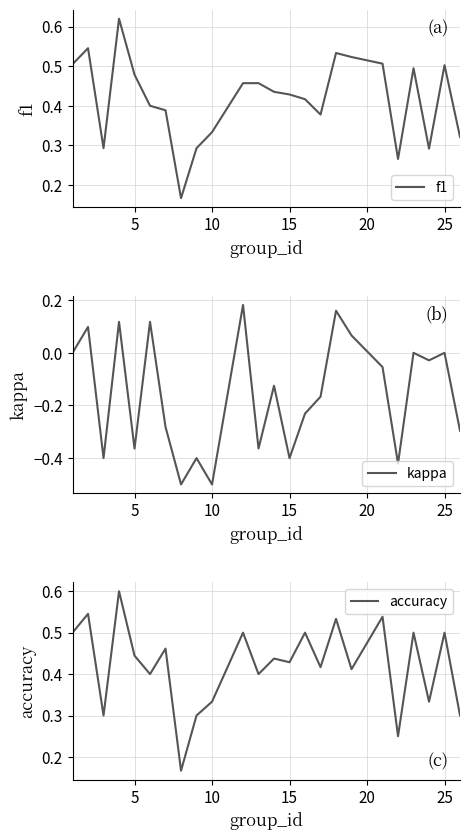

List the series in order of their peak value, highest first.

f1, accuracy, kappa